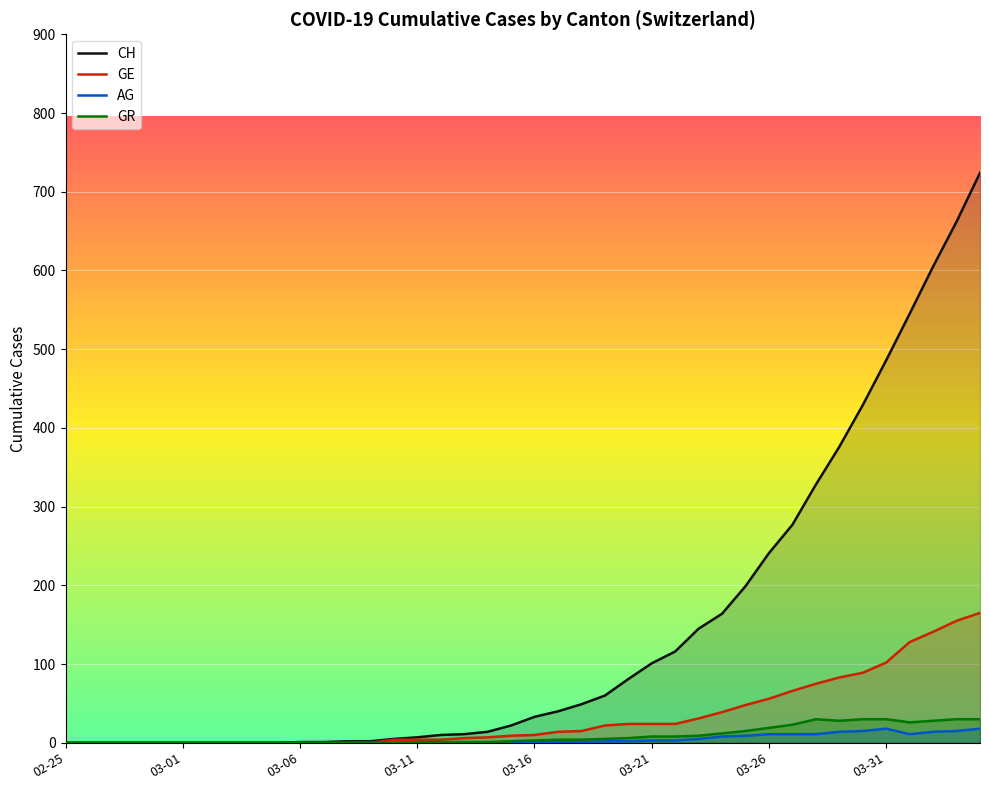

What is the sum of all GR values?

354